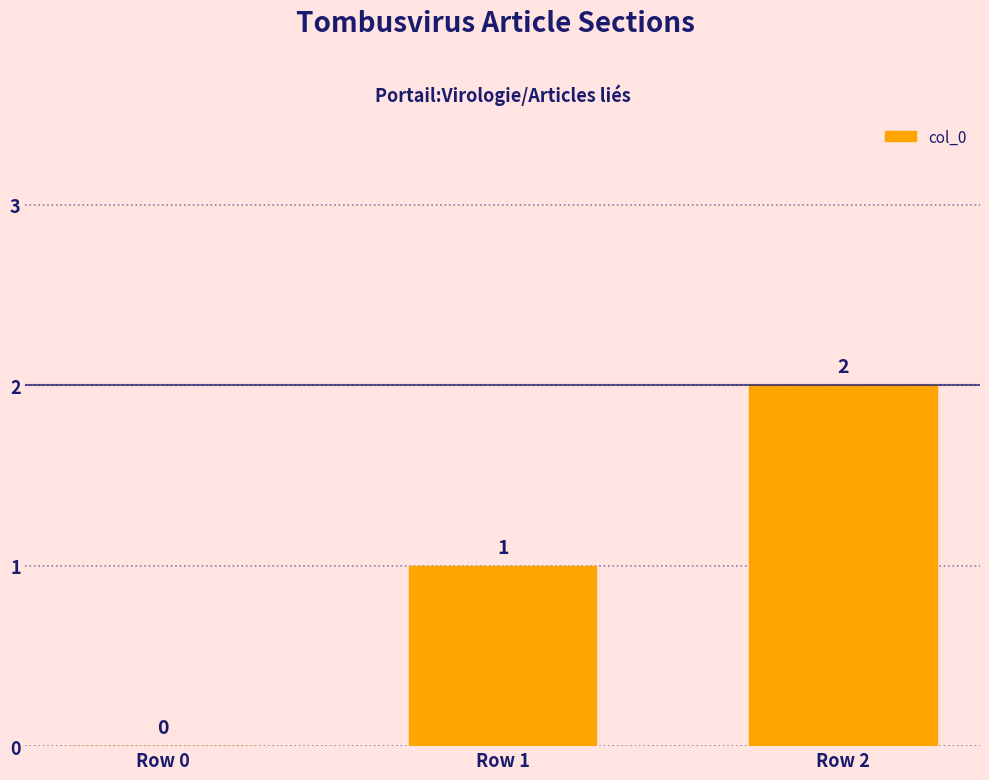

Is it true that the value at Row 1 is 1?

True